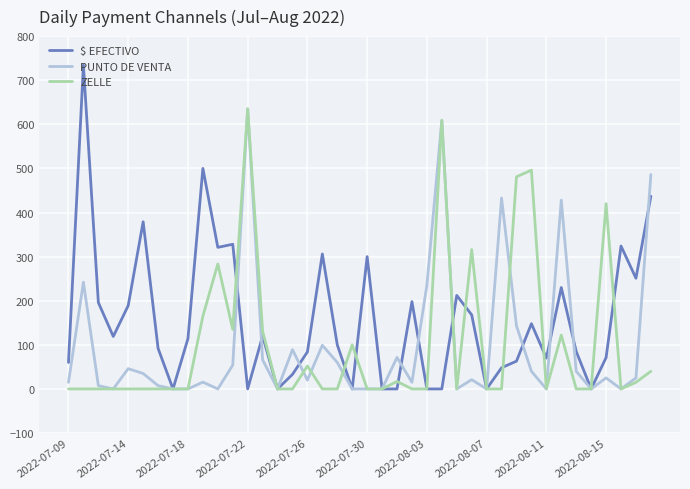

What is the maximum value shown in the chart?

734.0